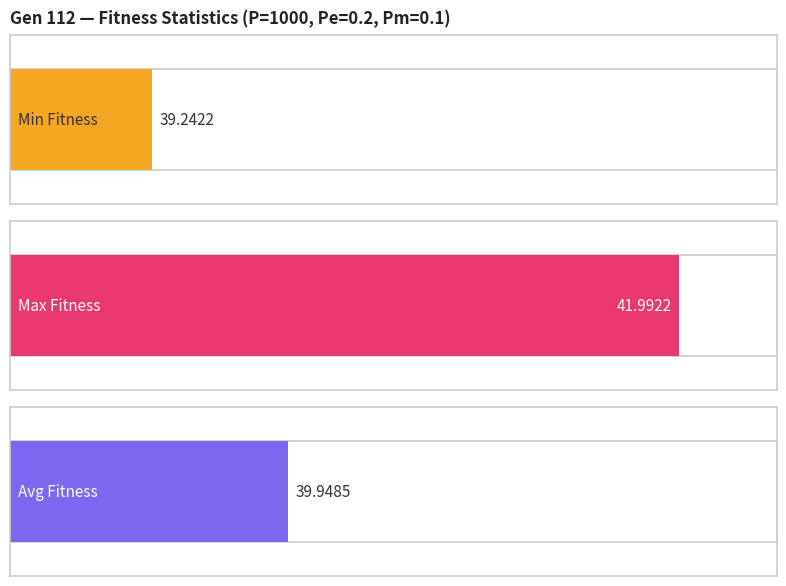

Which series has the largest range (max minus min)?

avg